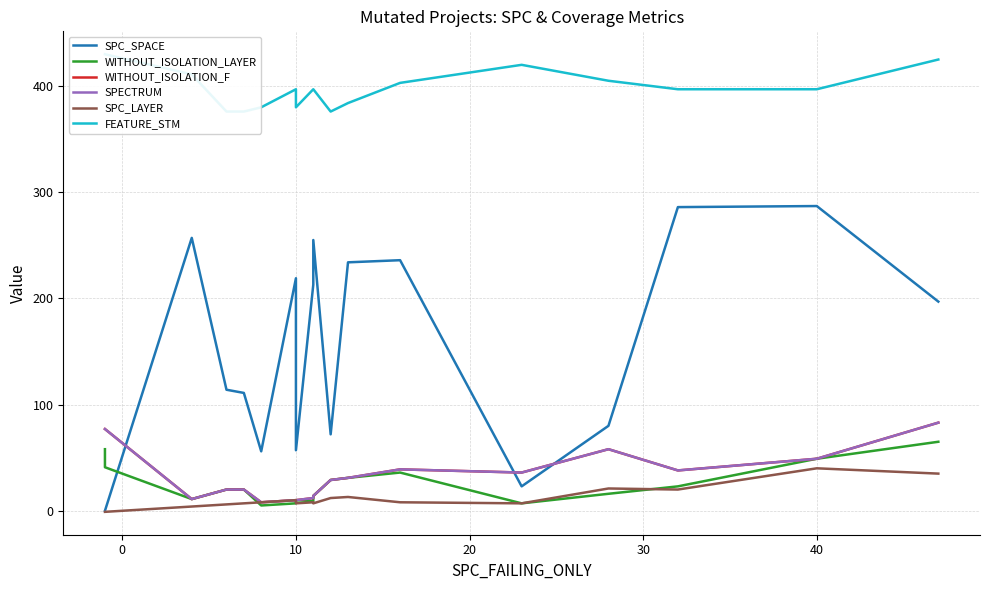

Which series has the largest range (max minus min)?

SPC_SPACE